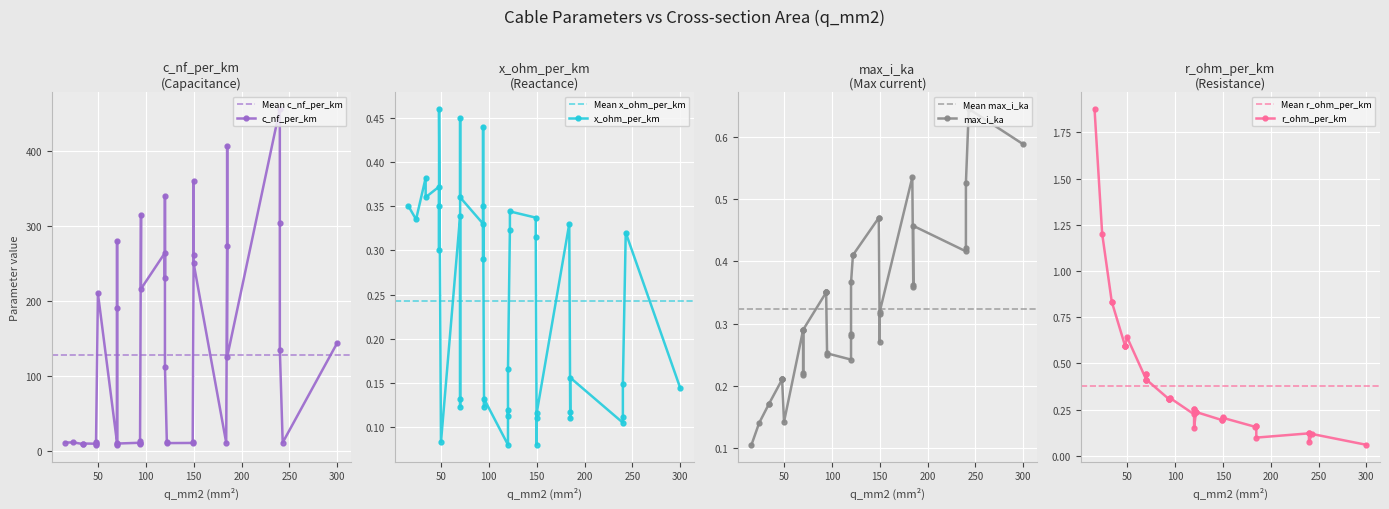

Where do r_ohm_per_km and x_ohm_per_km first cross each other?

14 and 15